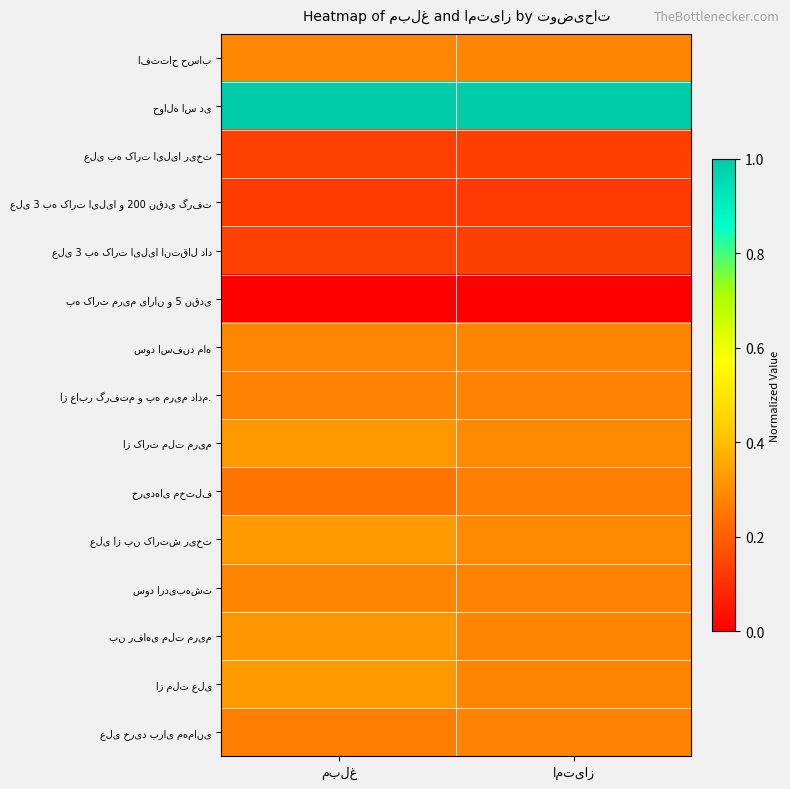

At how many categories does at least one series exceed 0?

2